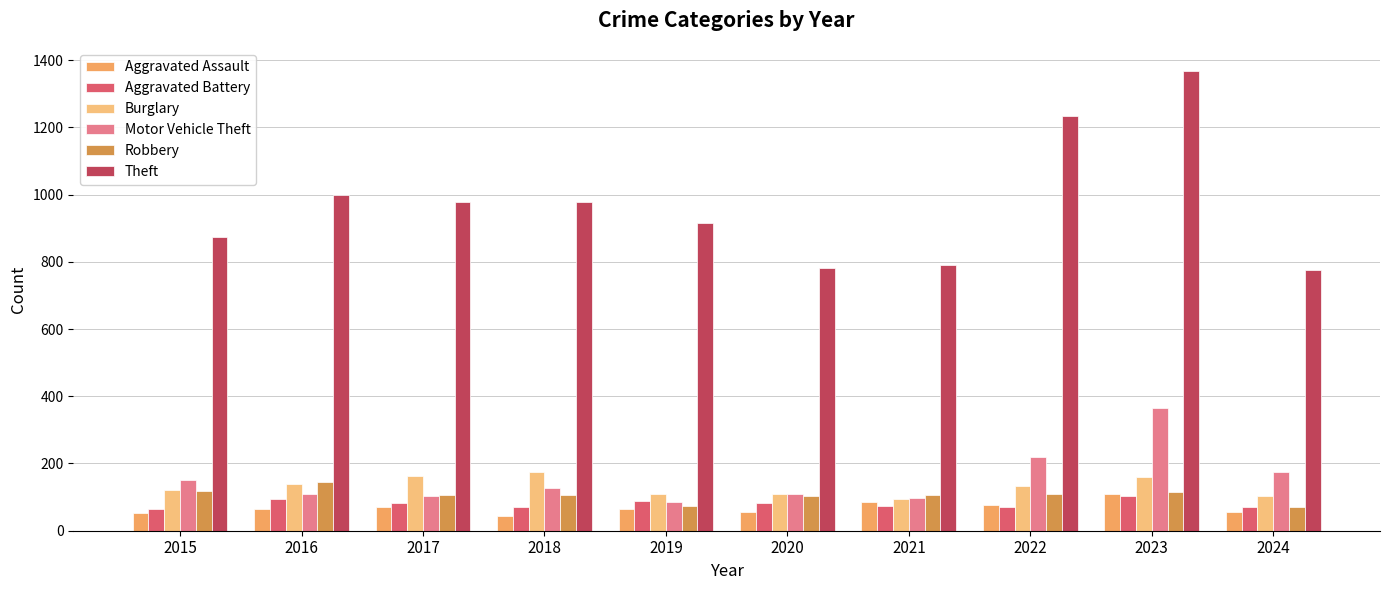

True or false: Aggravated Battery has a value of 29 at 2017.

False